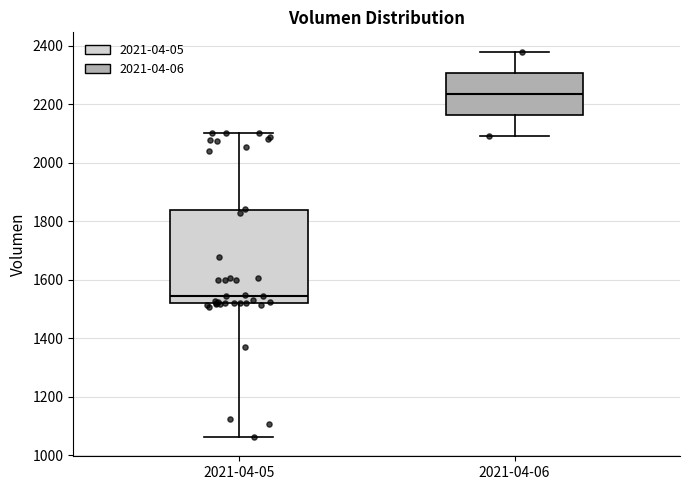

Where is the upper edge of the box for 2021-04-06 on the y-axis? The values are not printed on the chart, so give them approximately, as read against the axis.

2300